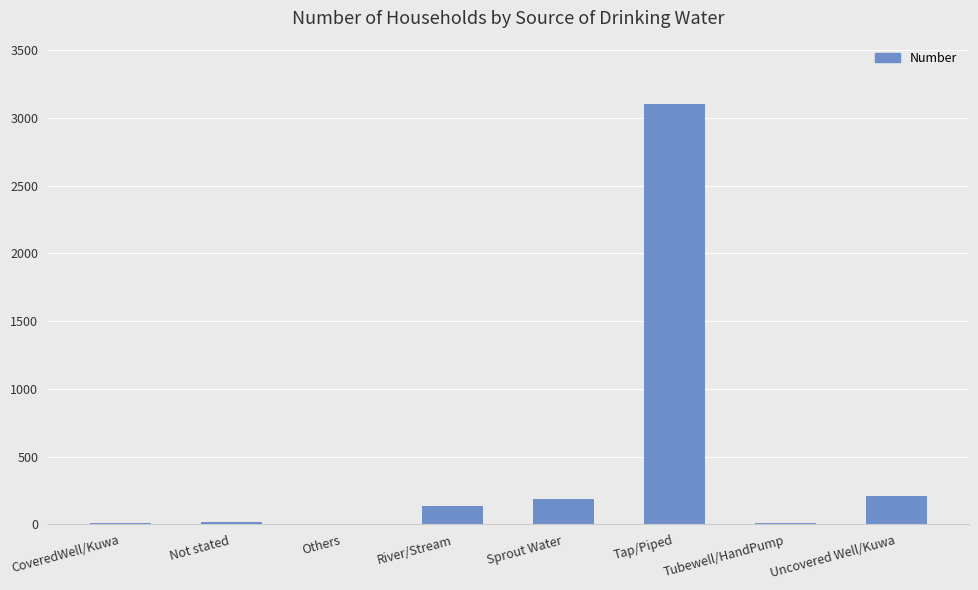

Is it true that the value at Tap/Piped is 3105?

True